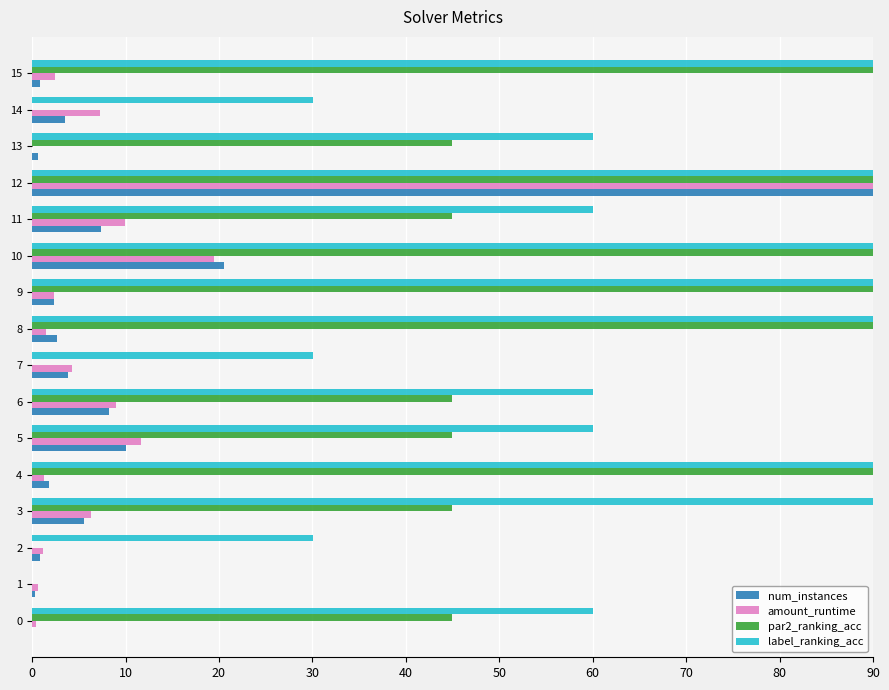

At which category is the sum across all series the highest?

12